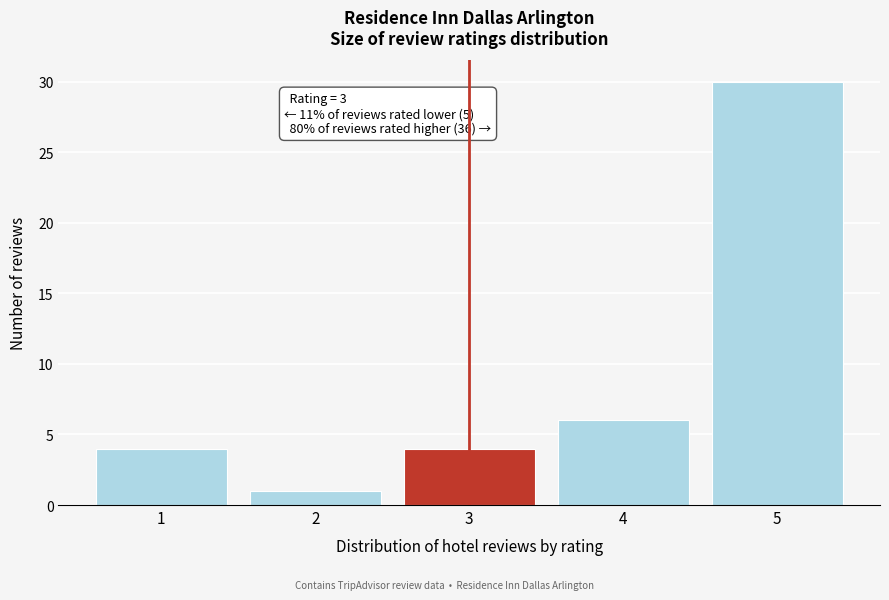

Reading left to right, extract all data points from this chart.

1=4	2=1	3=4	4=6	5=30